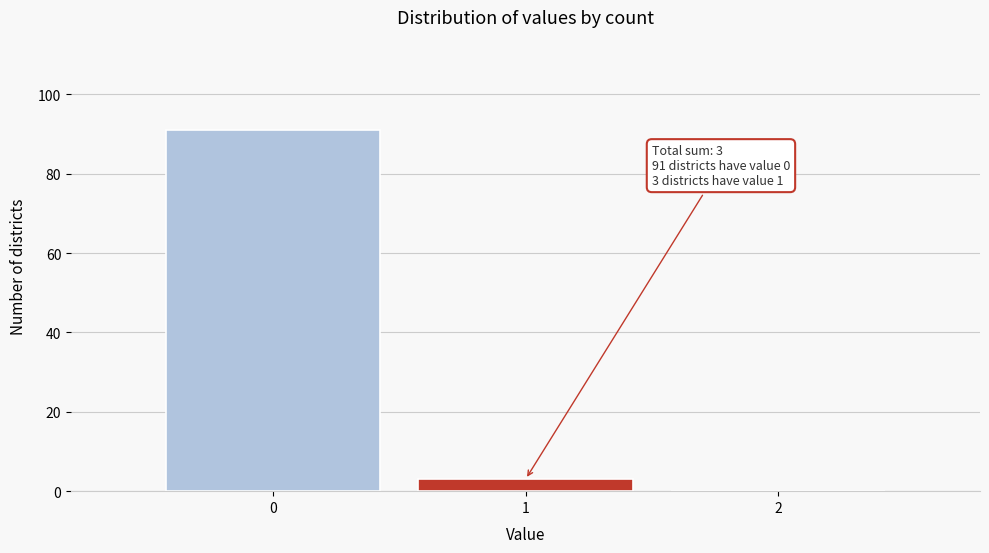

Over which range of the x-axis is the bar tallest?

-0.5 to 0.5